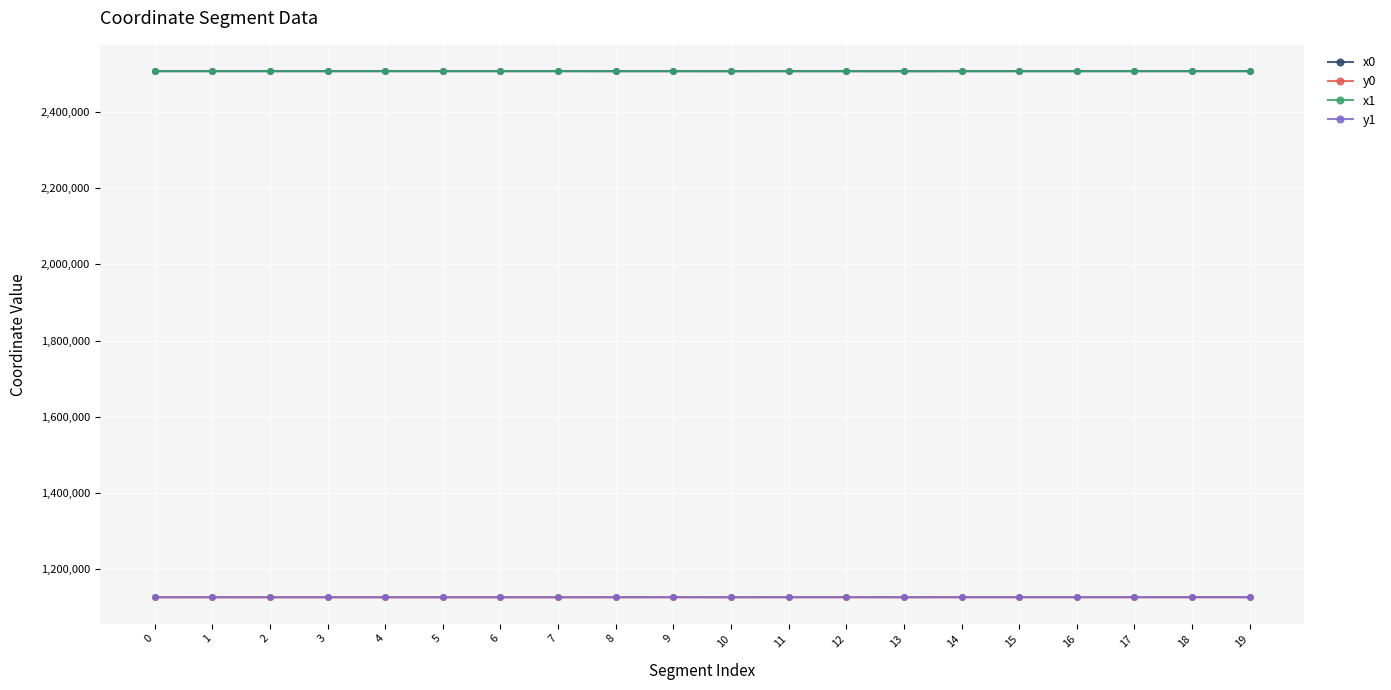

What is the total value across all series at 5?

7267025.2